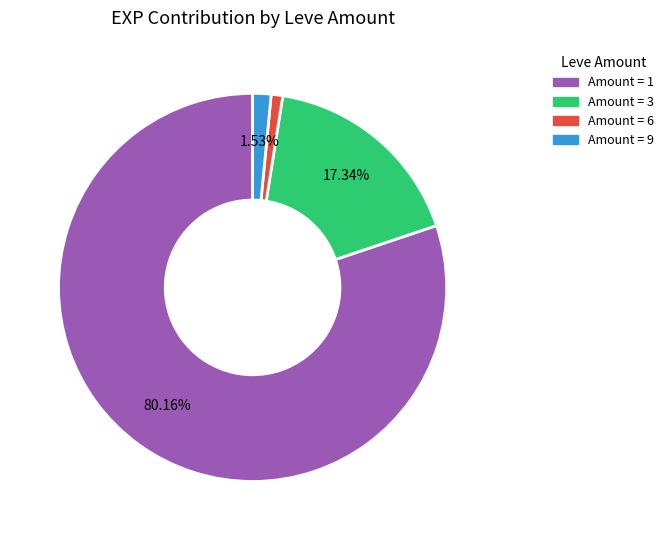

Count the number of slices in the pie.

4